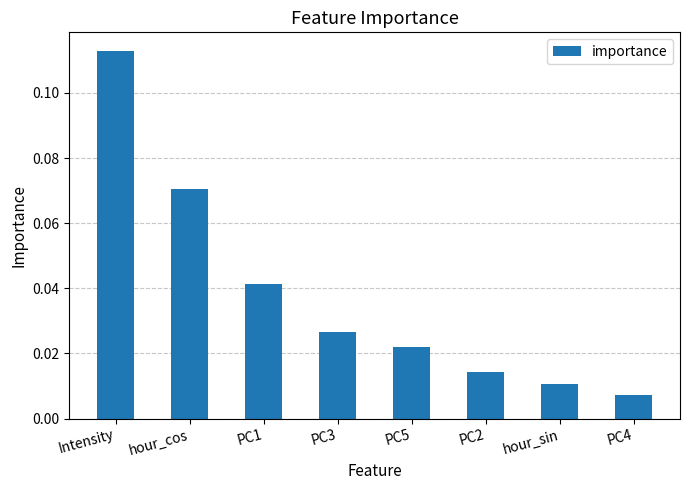

At which label is the value closest to 0?

PC4